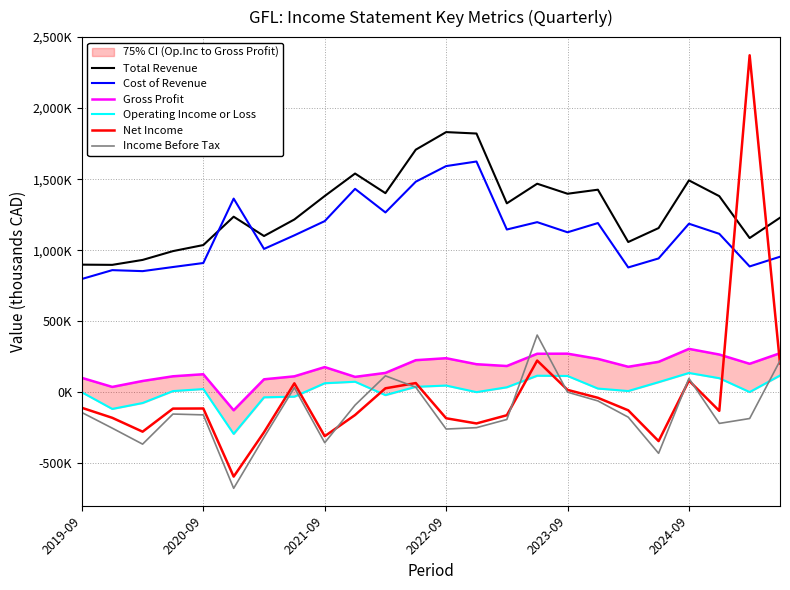

What is the minimum value for Cost of Revenue?

797200